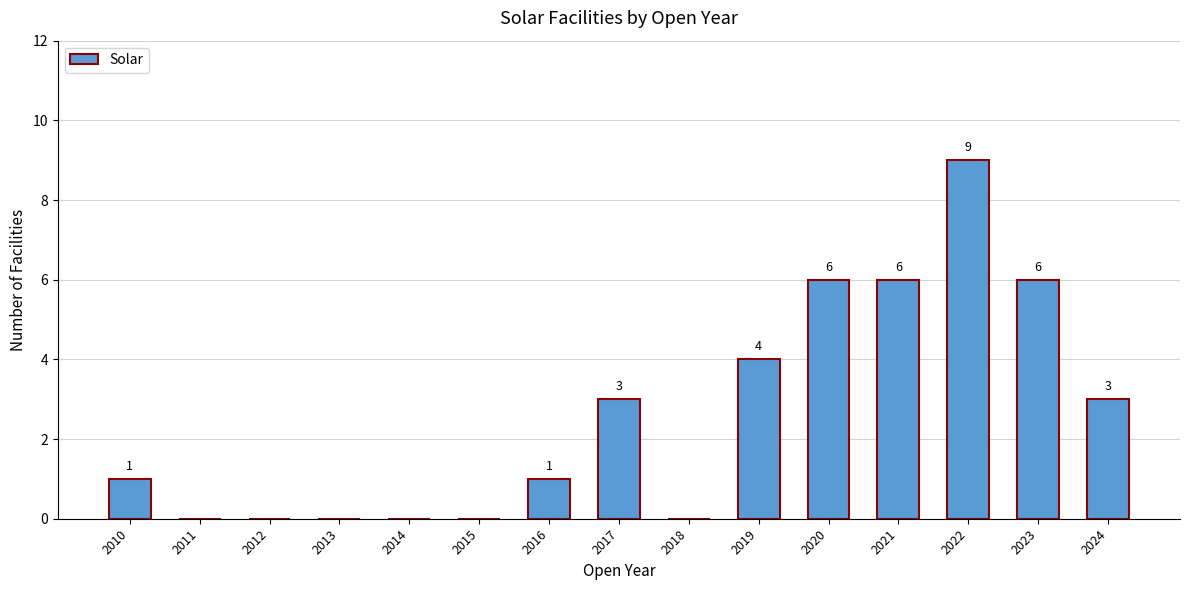

Between 2016 and 2015, which is larger?

2016